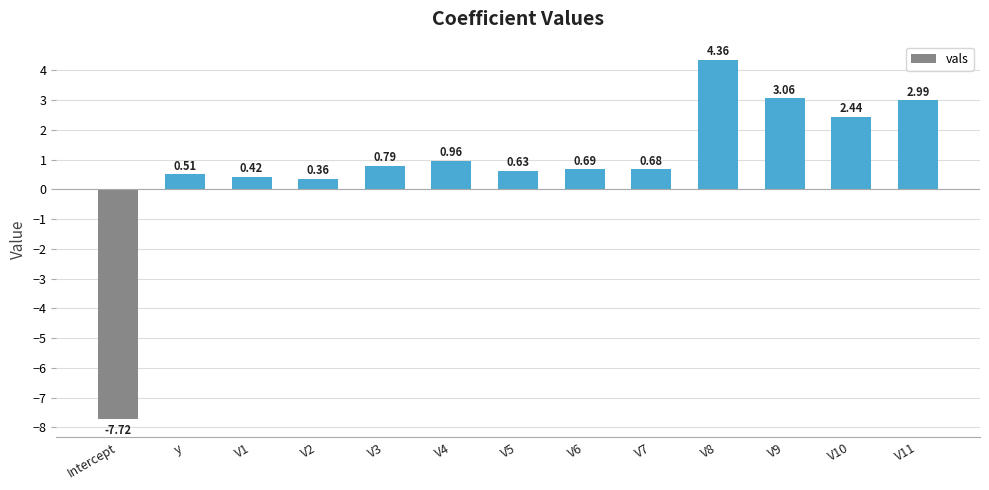

What is the difference between the second highest and second lowest values?

2.7